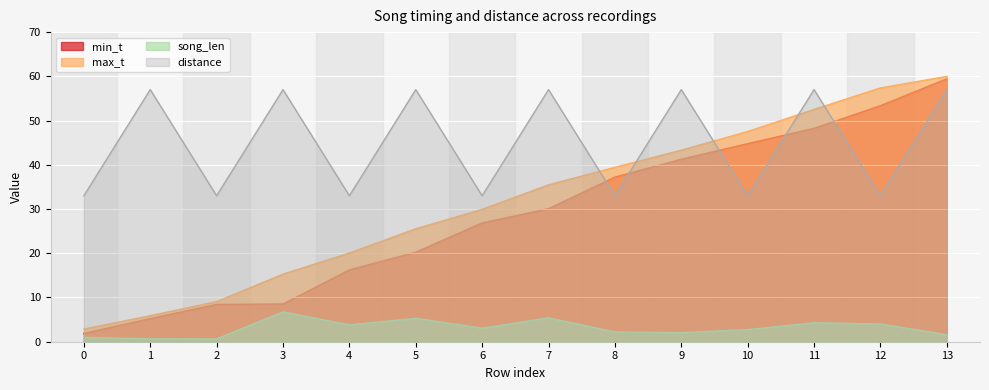

What is the difference between the highest and lowest values at 4?

29.2